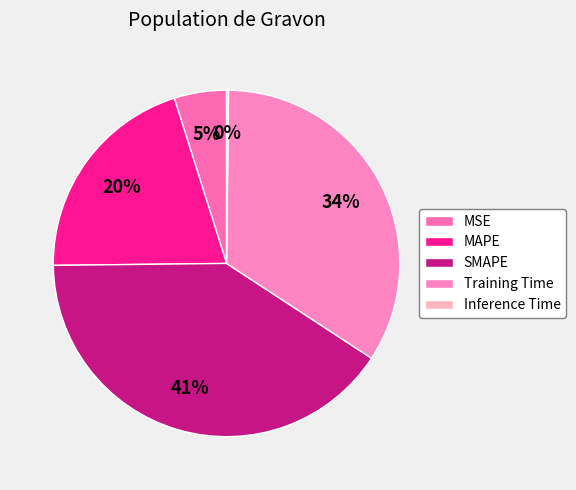

How many segments does this pie chart have?

5